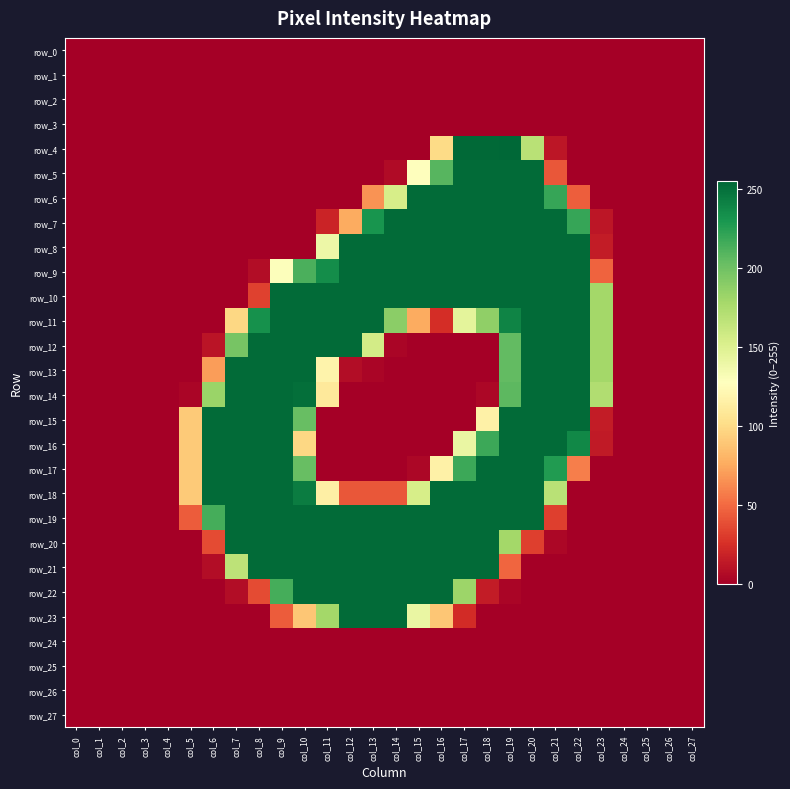

Which series has the largest total across all categories?

row_19